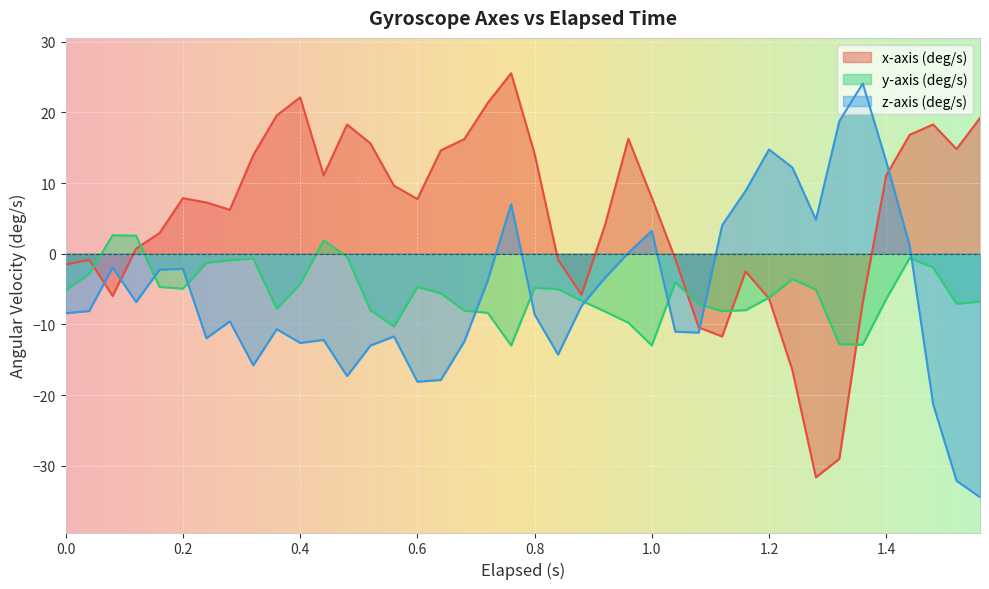

What is the average value of the y-axis (deg/s) series?

-5.5